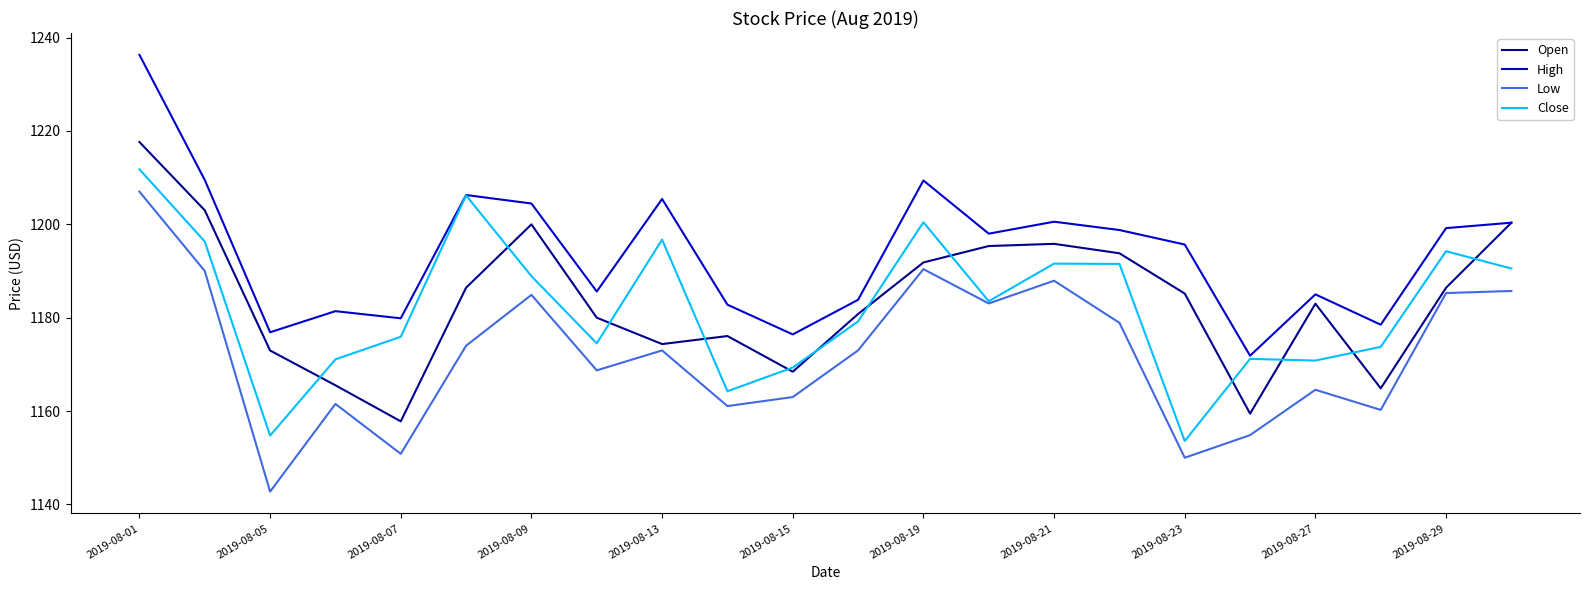

What is the greatest value displayed?

1236.3